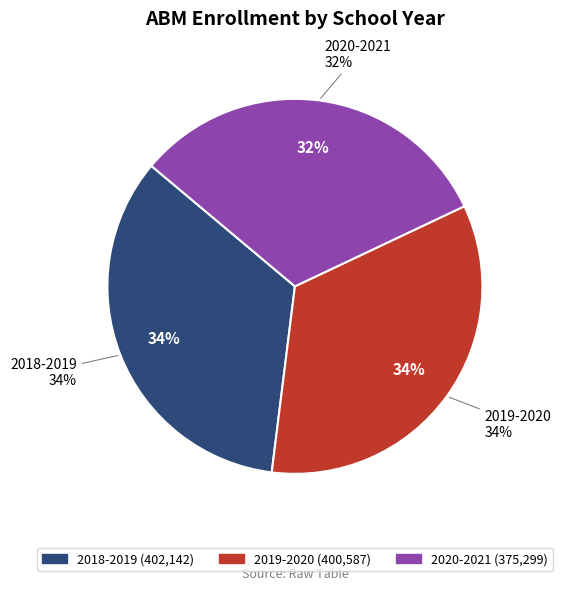

To the nearest percent, what is the average slice percentage?

33%